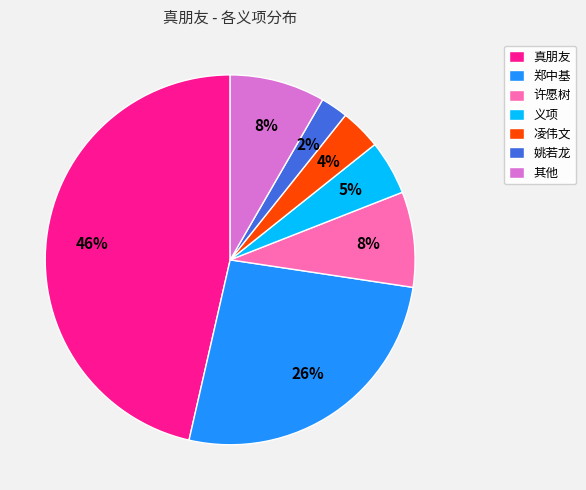

Does 凌伟文 represent more than half of the total?

No